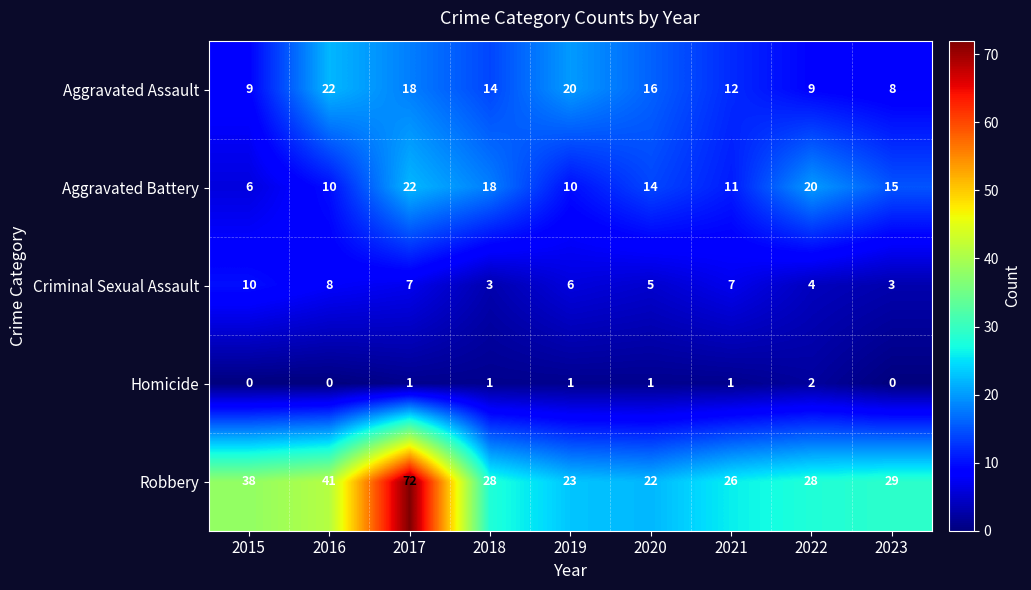

At which category is the sum across all series the highest?

2017